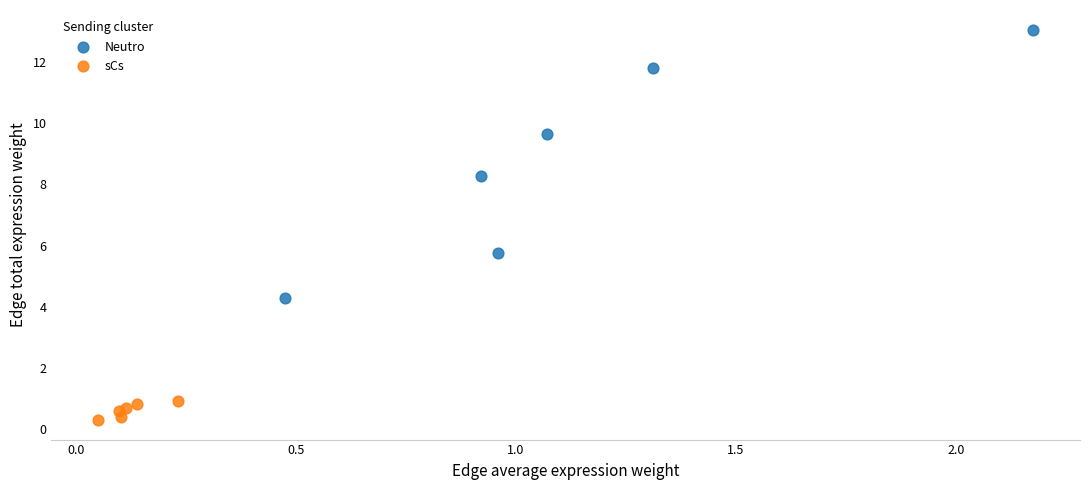

Which series contains the highest Y value?

Neutro